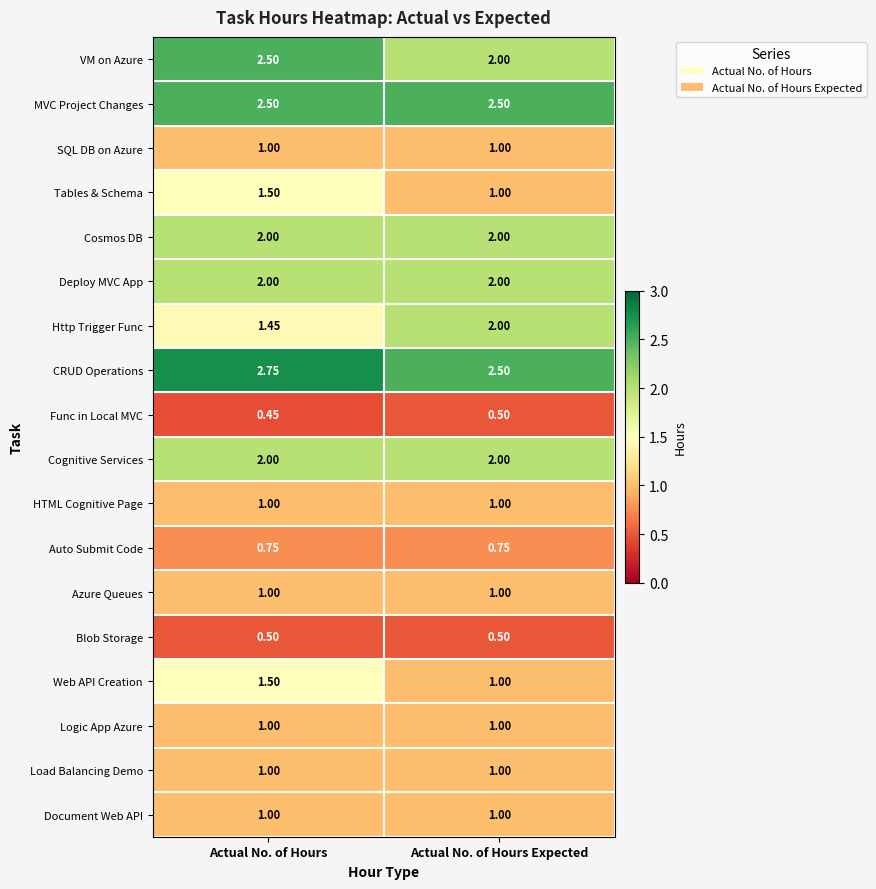

Which series has the widest spread of values?

Http Trigger Func